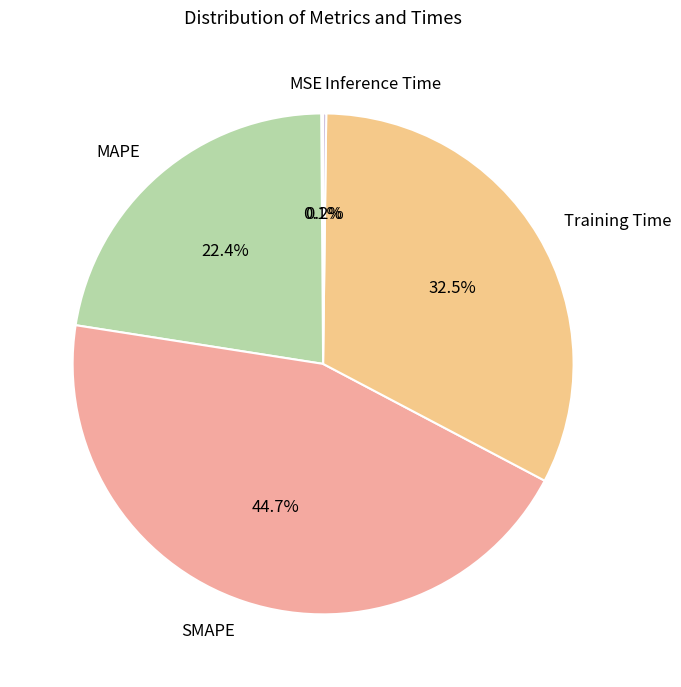

What is the largest slice in the pie chart?

SMAPE